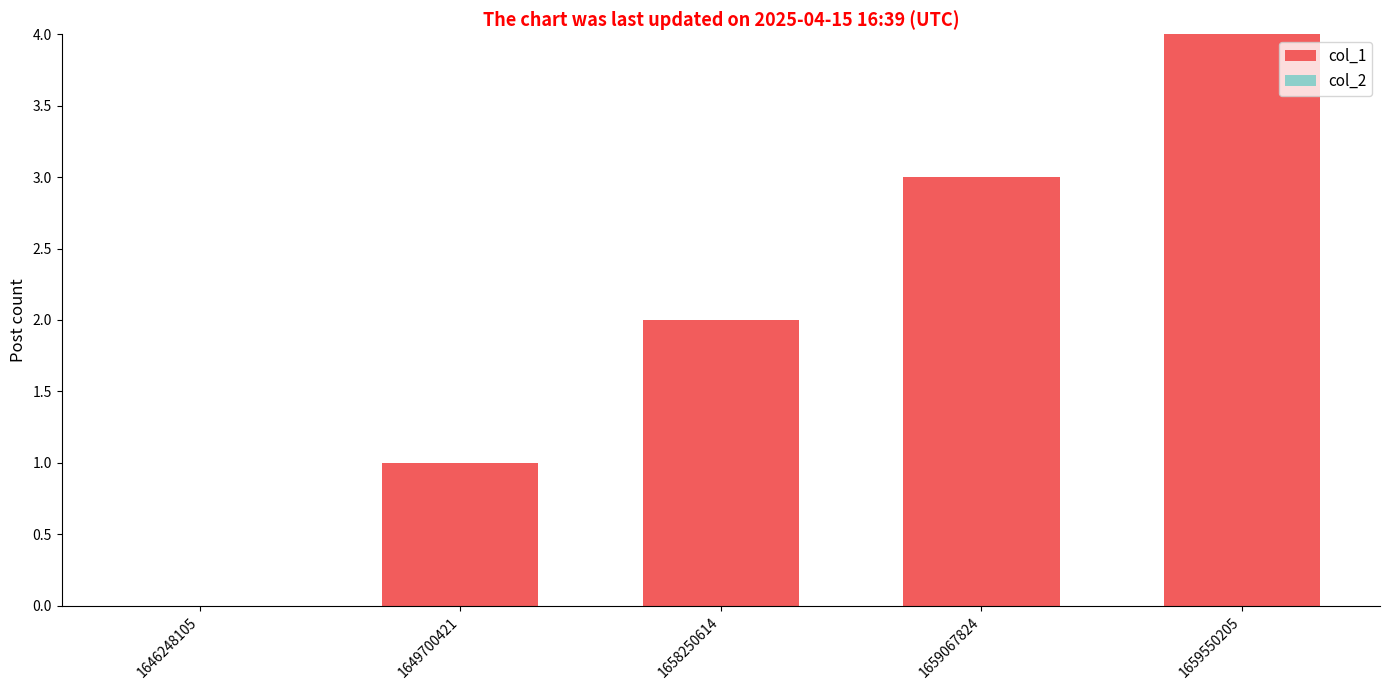

What is the approximate value at 1659067824?

3